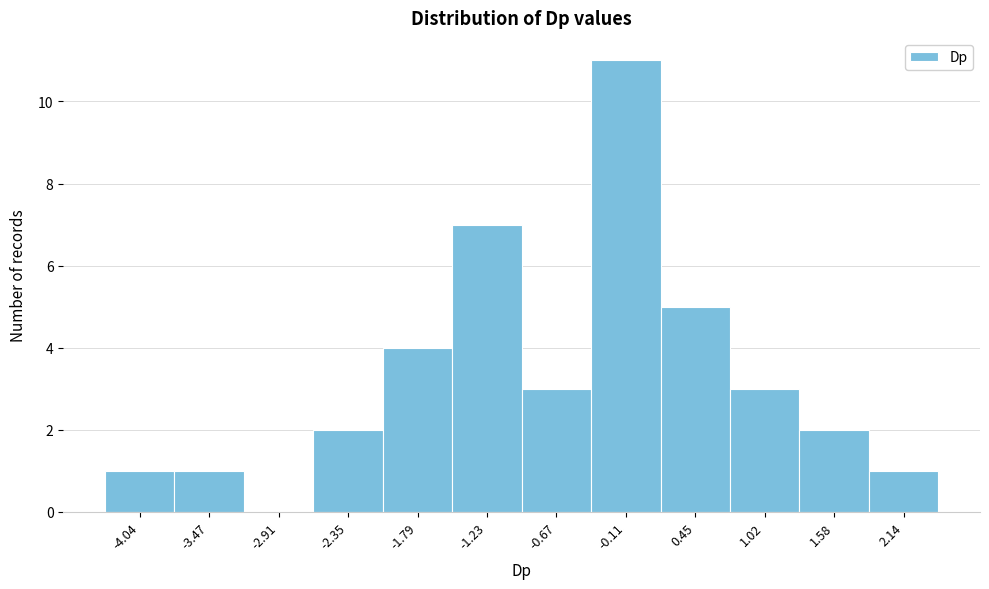

Reading left to right, extract all data points from this chart.

-4.04=1	-3.47=1	-2.91=0	-2.35=2	-1.79=4	-1.23=7	-0.67=3	-0.11=11	0.45=5	1.02=3	1.58=2	2.14=1